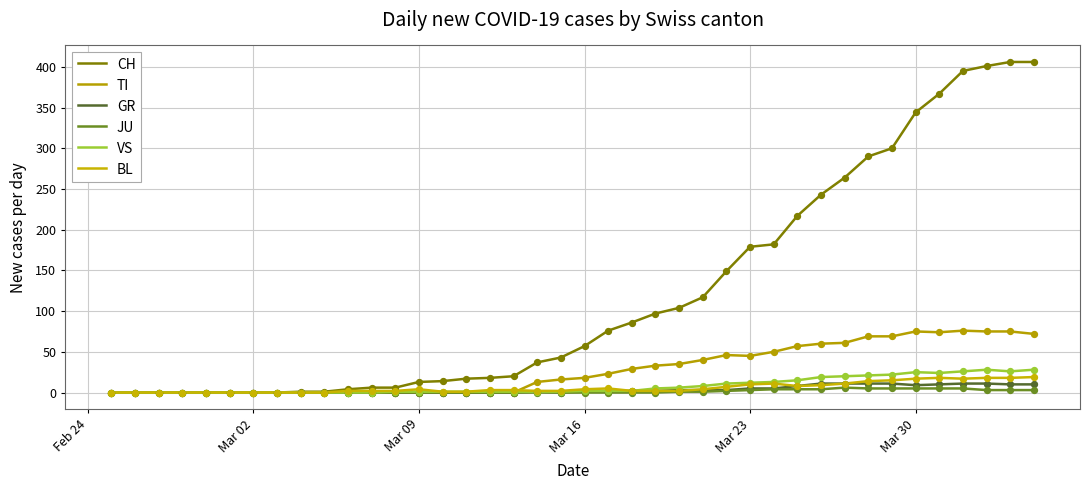

How many lines are shown in the chart?

6